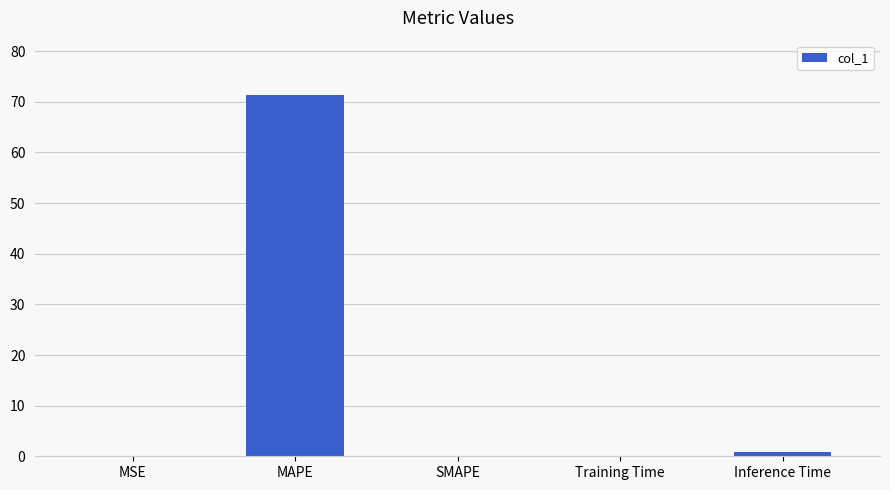

Which has a higher value, SMAPE or MAPE?

MAPE